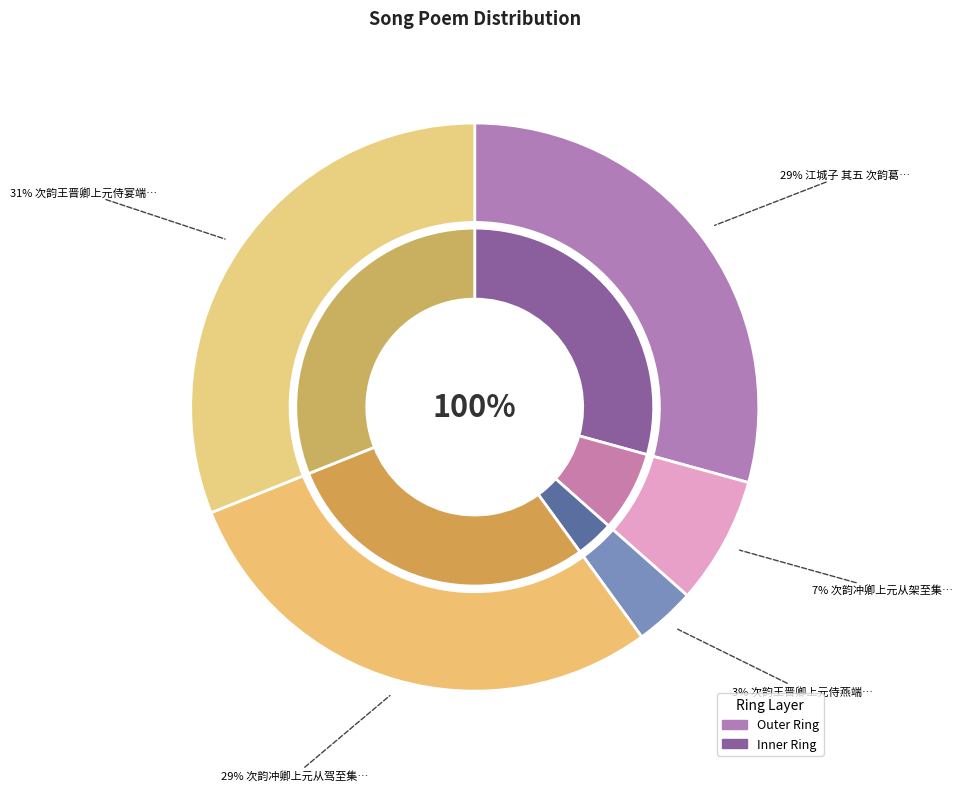

True or false: 次韵王晋卿上元侍宴端门 accounts for 21% of the total.

False